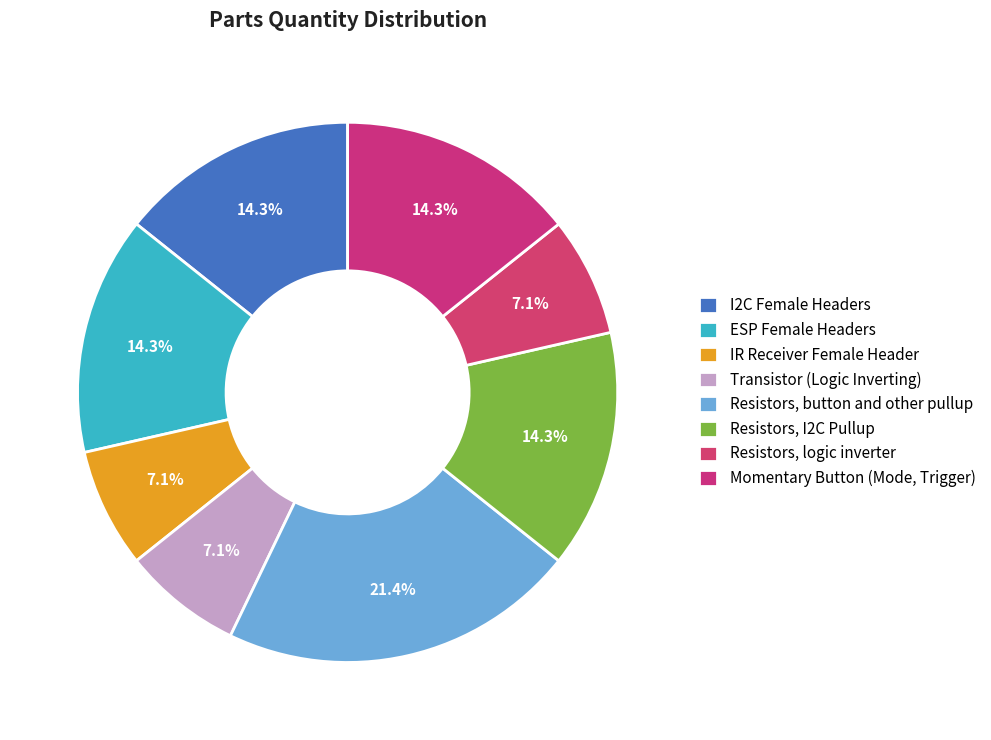

How many slices are in this pie chart?

8